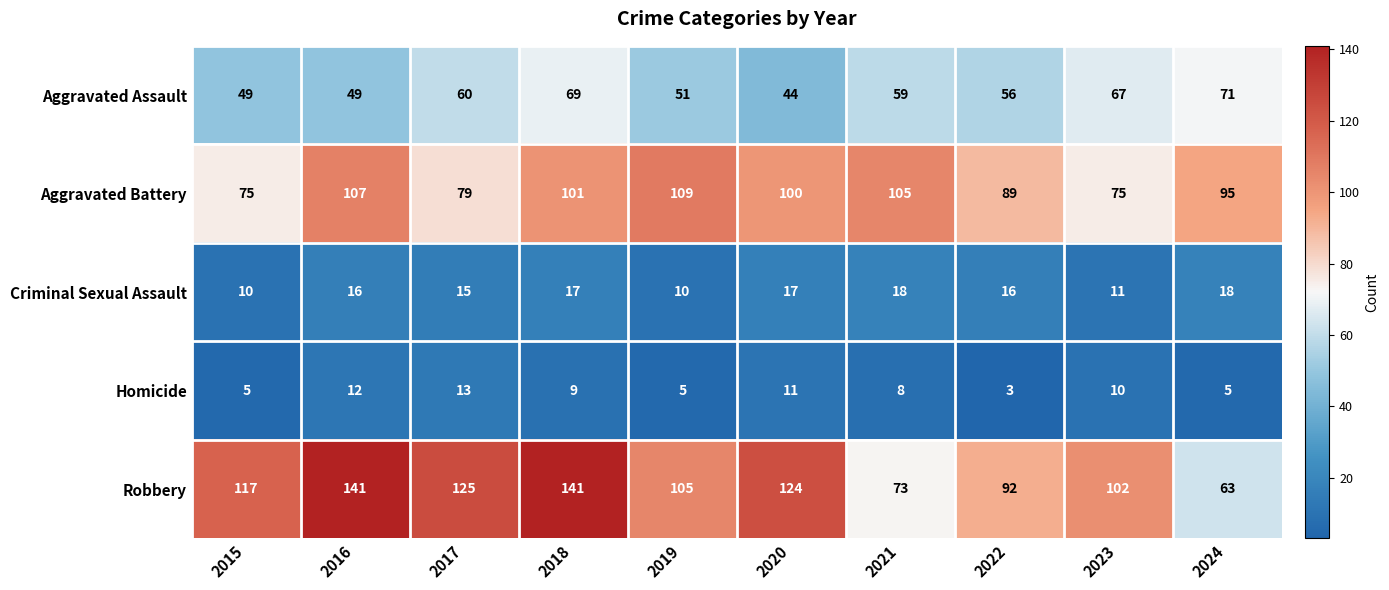

What is the greatest value displayed?

141